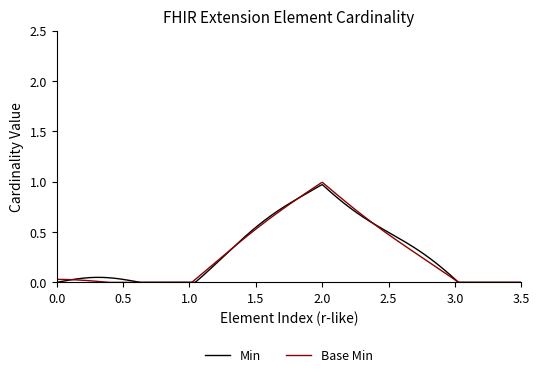

Which series has the widest spread of values?

Base Min